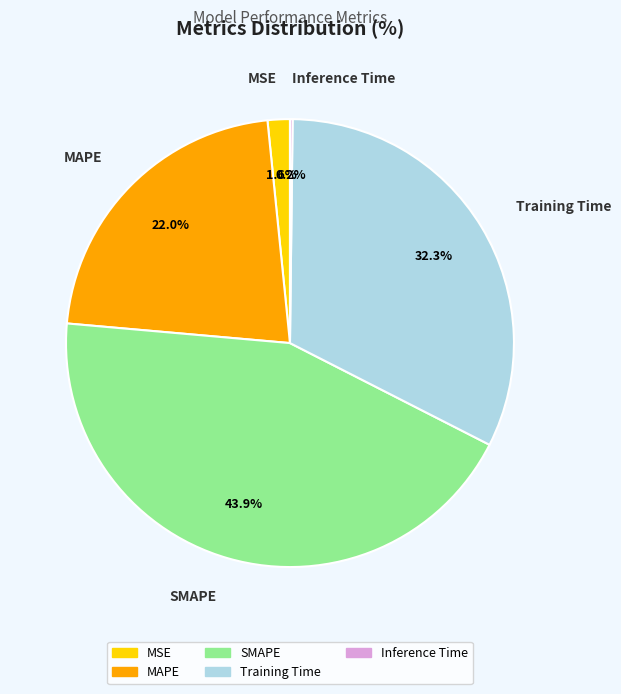

What is the largest slice in the pie chart?

SMAPE